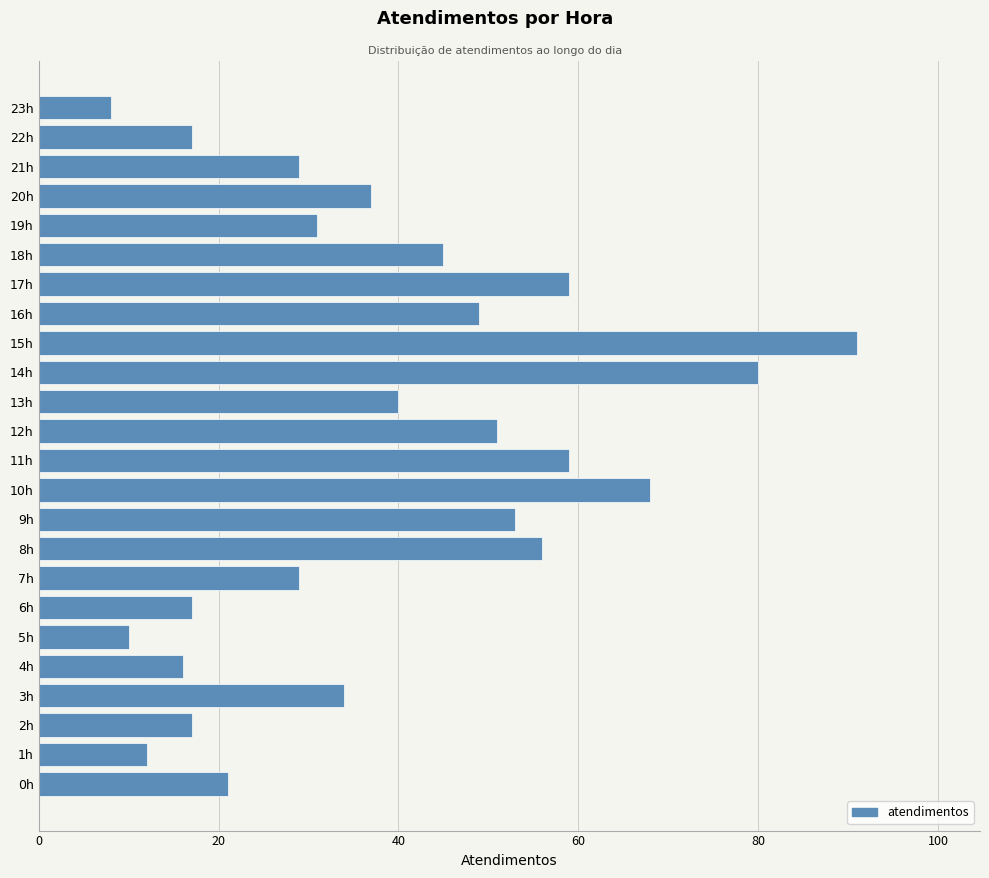

Reading top to bottom, what are all the values shown in this chart?

8	17	29	37	31	45	59	49	91	80	40	51	59	68	53	56	29	17	10	16	34	17	12	21